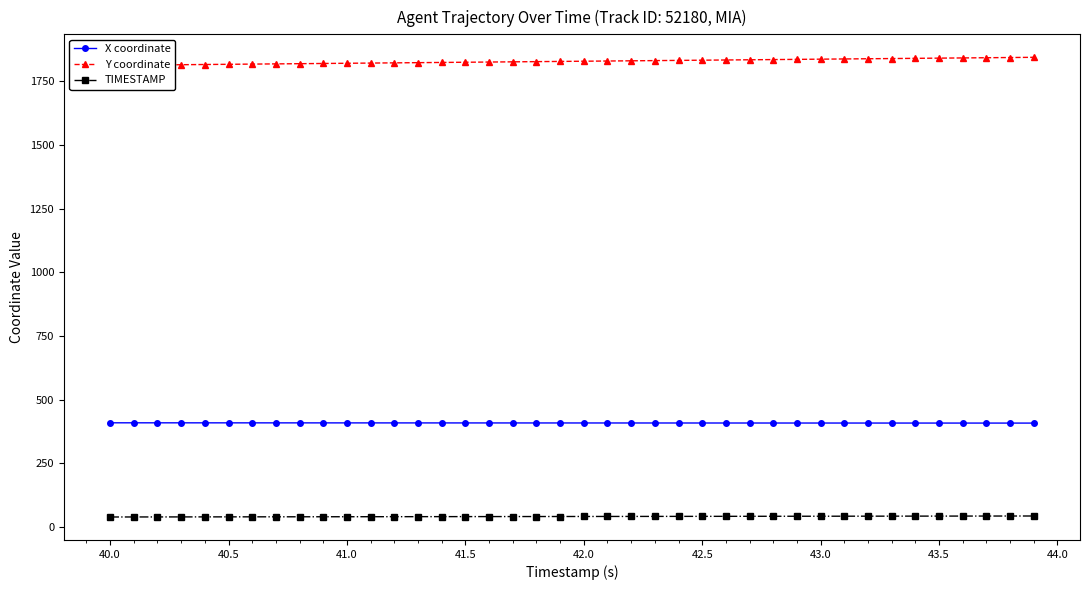

True or false: X coordinate has more than 1 points higher than both neighbors.

False